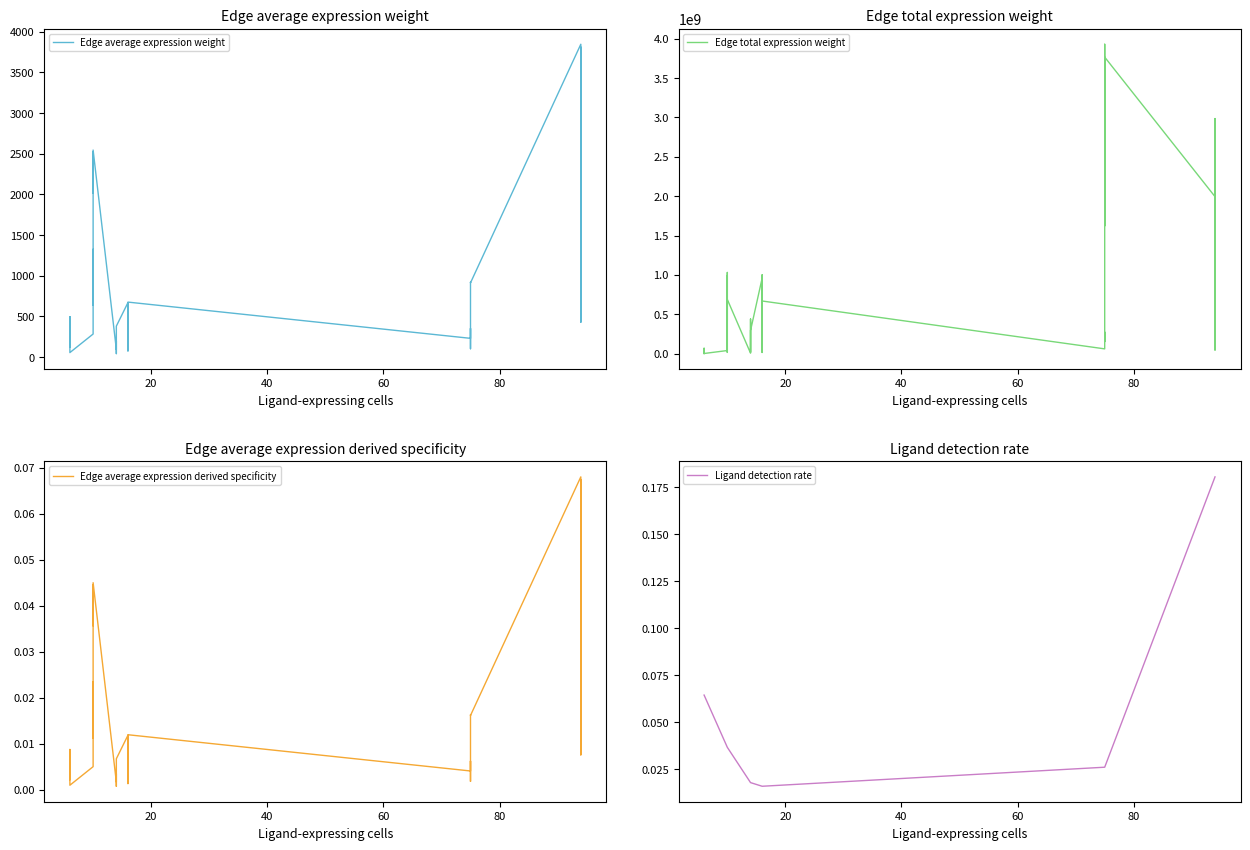

What is the difference between the maximum and second lowest values in the Edge average expression derived specificity series?

0.1